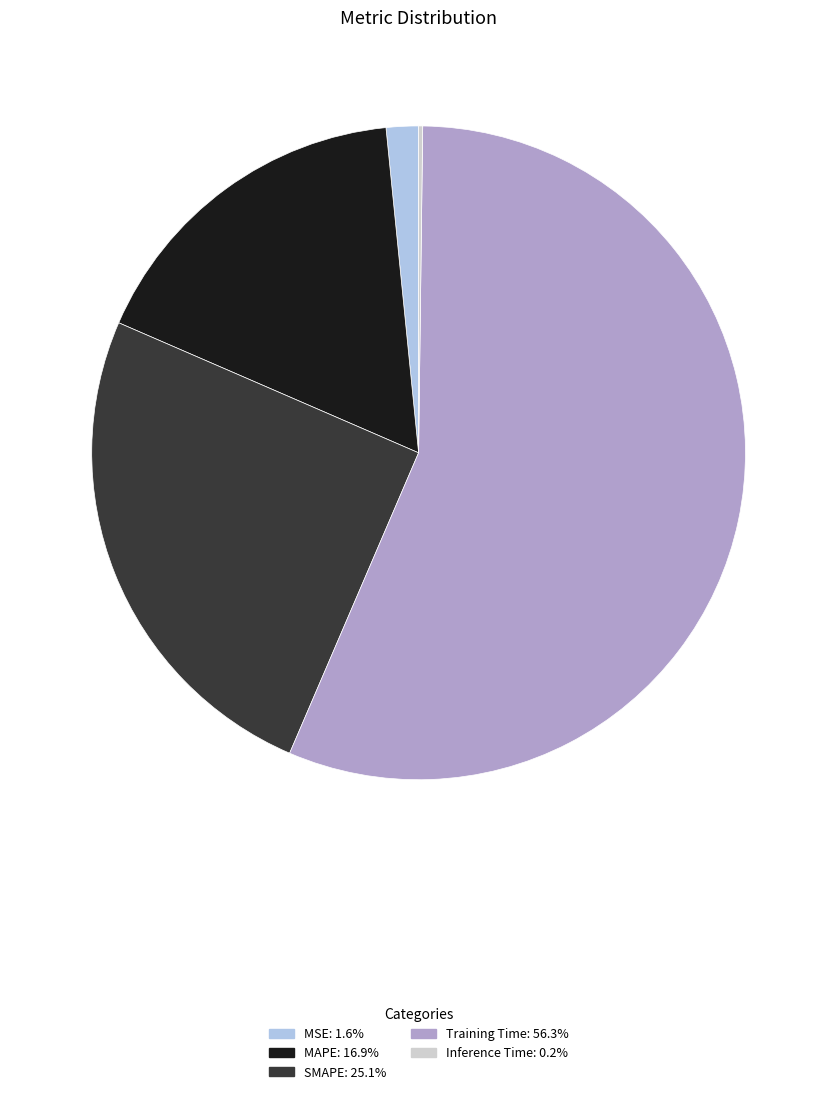

Is it true that MSE is 2% of the pie?

True